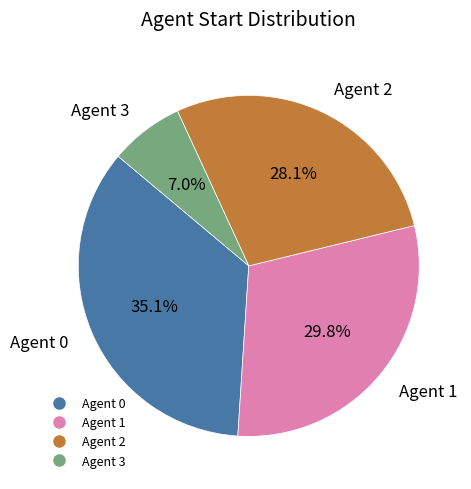

To the nearest percent, what is the difference between the largest and smallest slice percentages?

28%